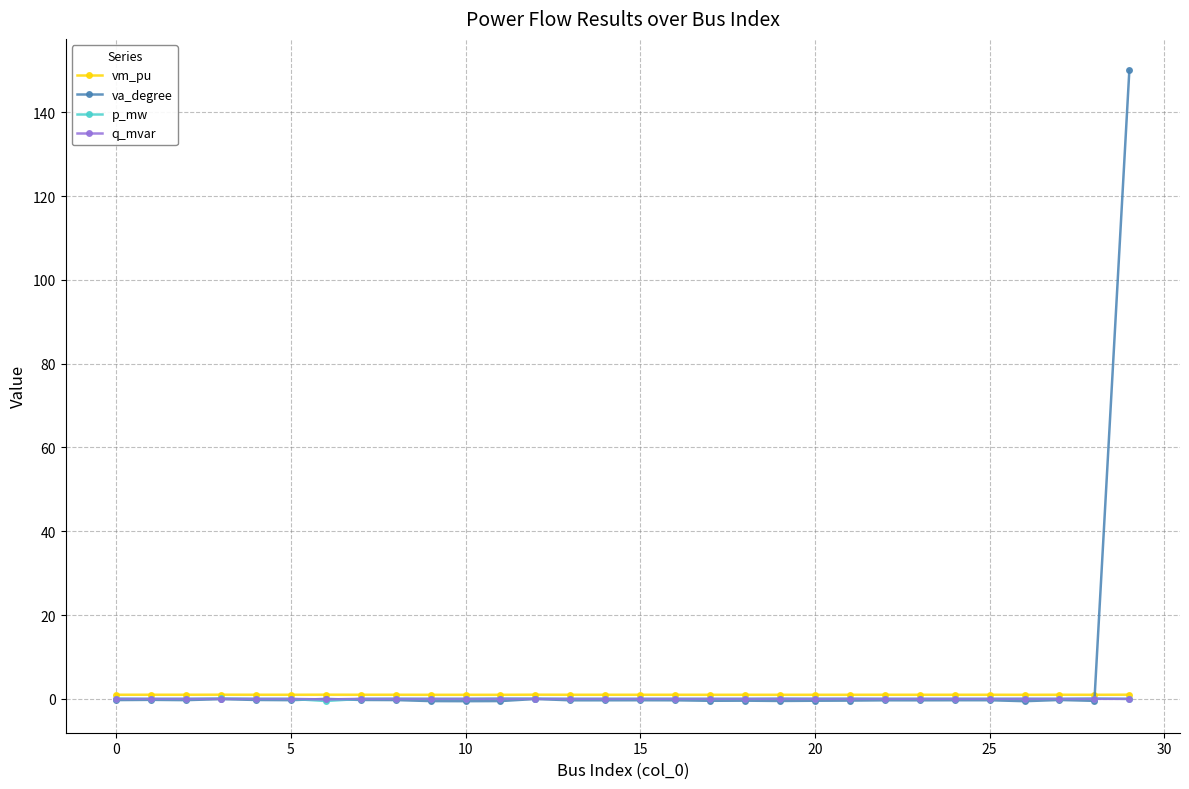

How many distinct data groups are displayed?

4